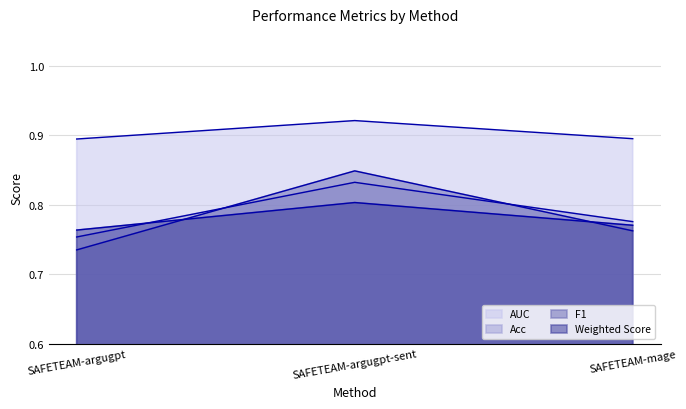

Is it true that AUC equals 1.5 at SAFETEAM-mage?

False